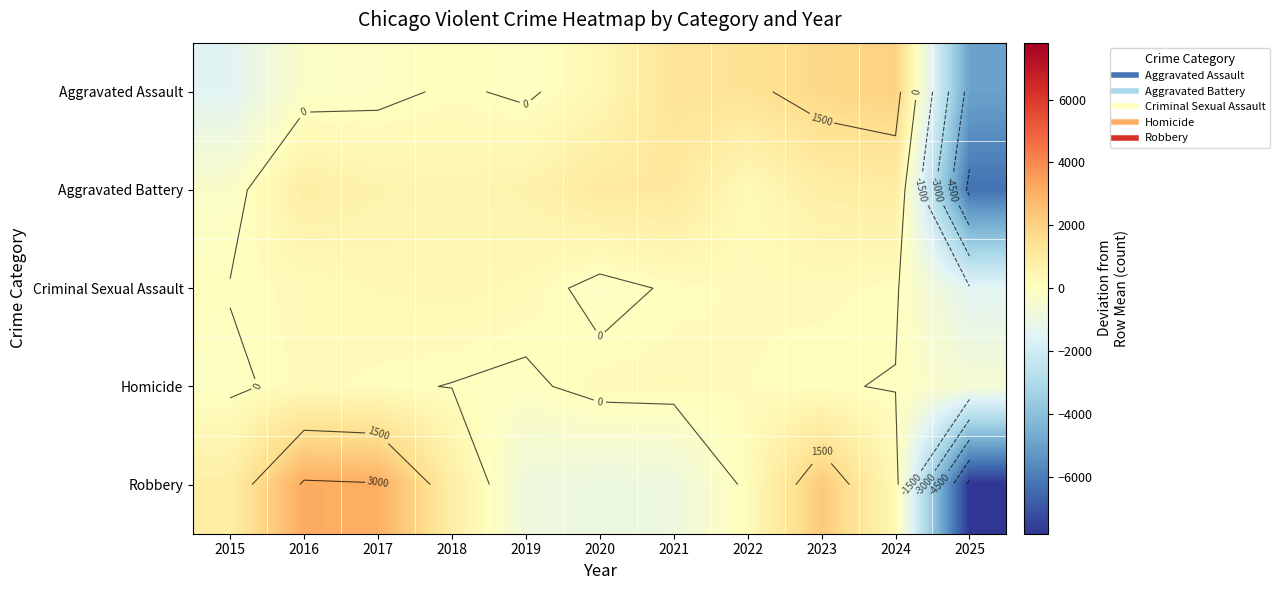

What is the difference between the highest and lowest values at 2019?

1420.8